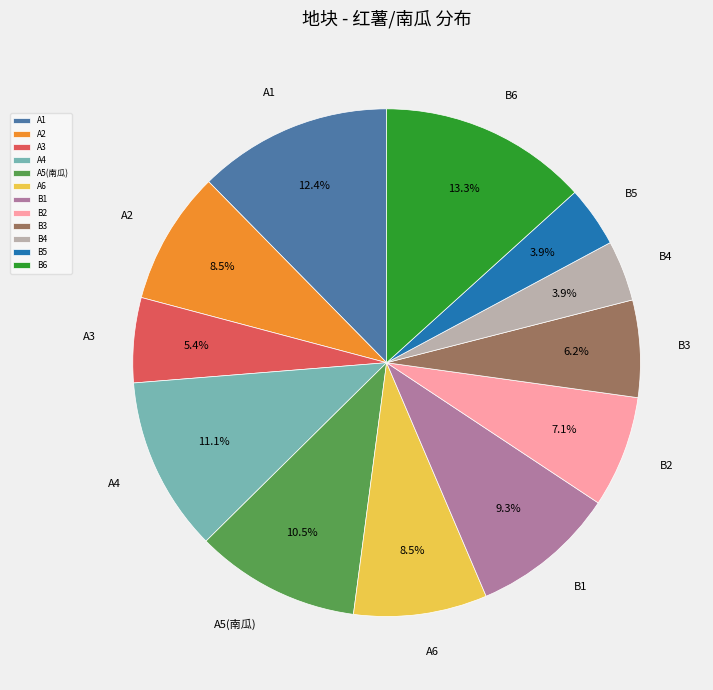

To the nearest percent, what percentage of the pie is A4?

11%